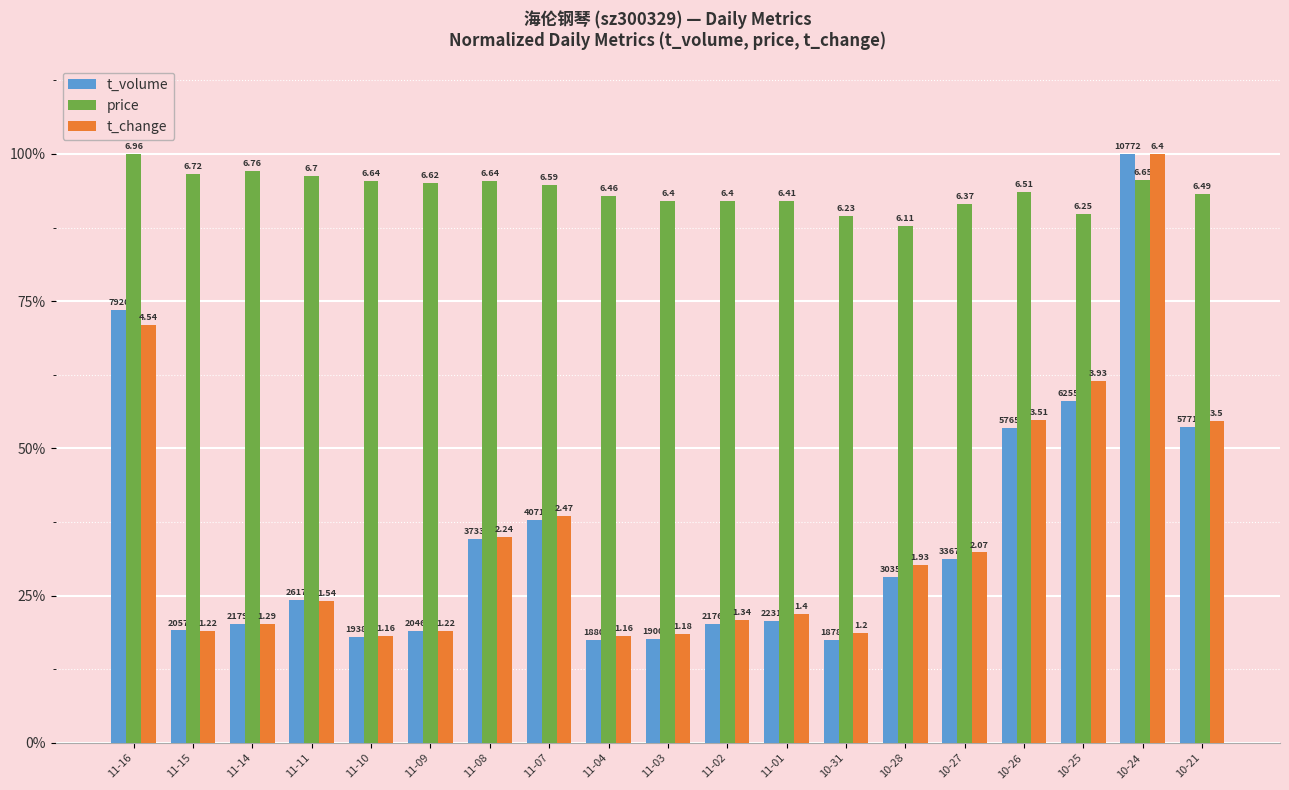

The value of t_volume at 11-02 is 33.0. True or false?

False